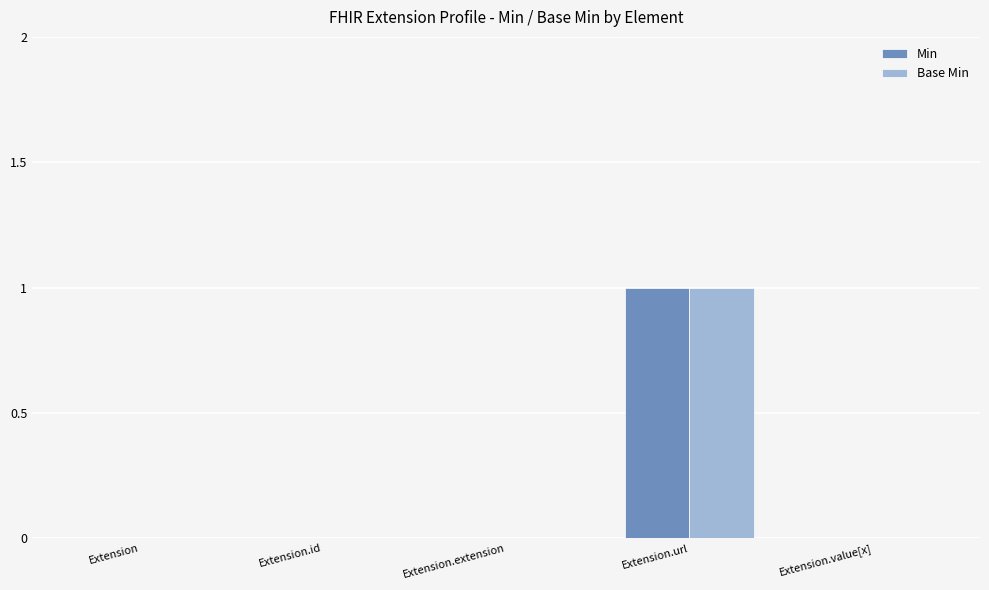

Is the value of Min at Extension.url greater than the value of Base Min at Extension?

Yes